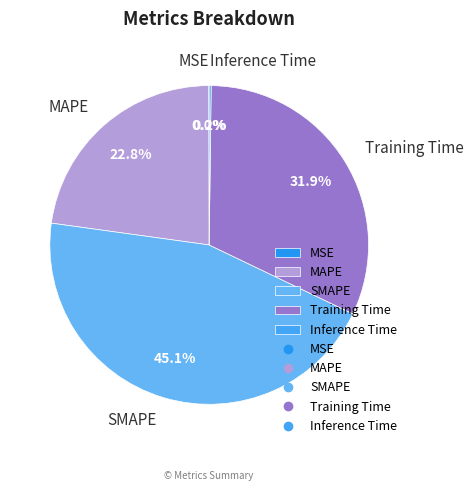

What portion of the pie excludes SMAPE?

54.9%